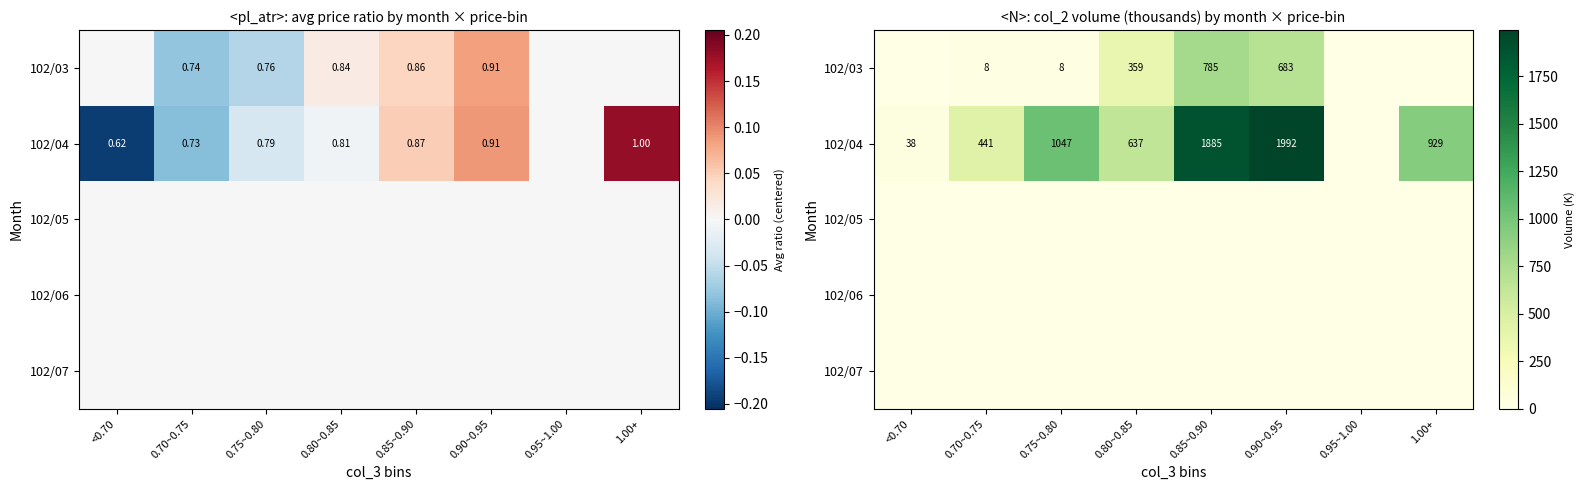

Which series changed the most between 0.80~0.85 and 0.85~0.90?

102/04